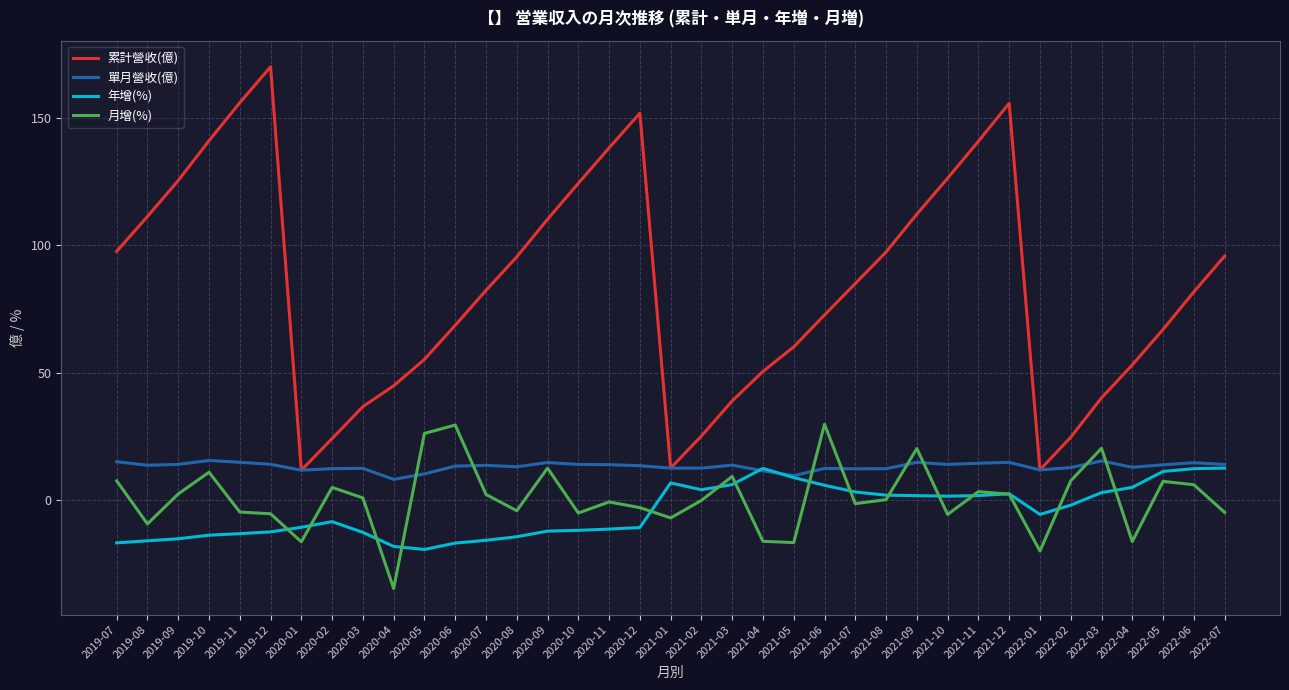

At which category does 累計營收(億) reach its first local valley?

2020-01